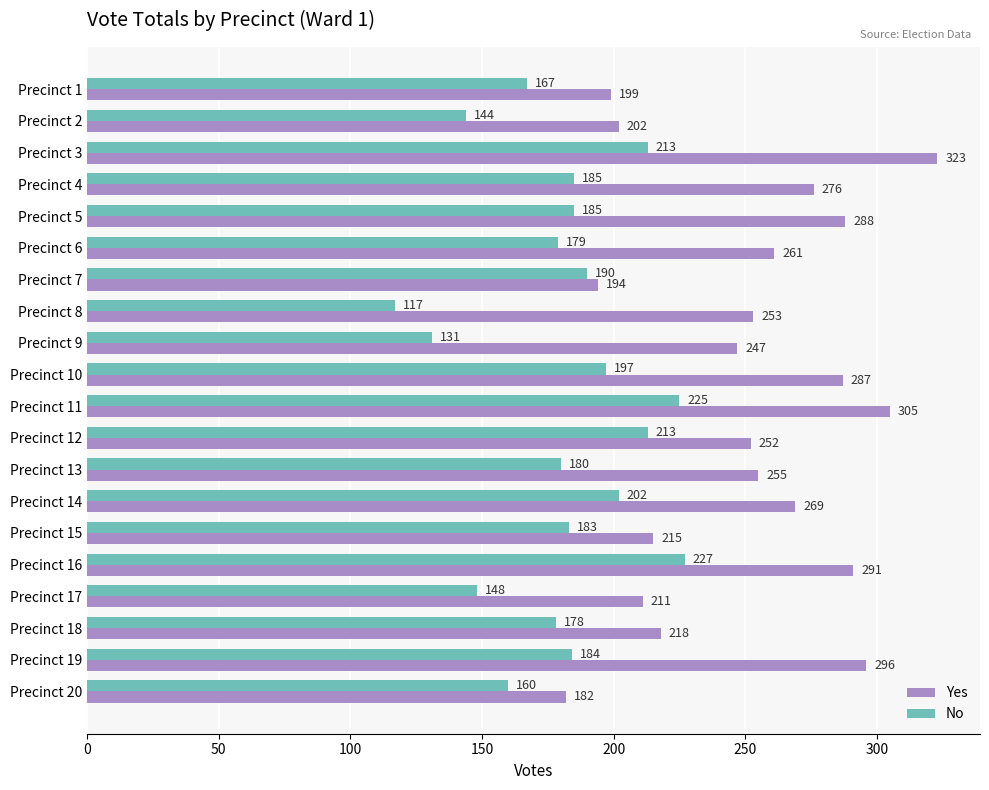

Is it true that Yes equals 323 at Precinct 3?

True